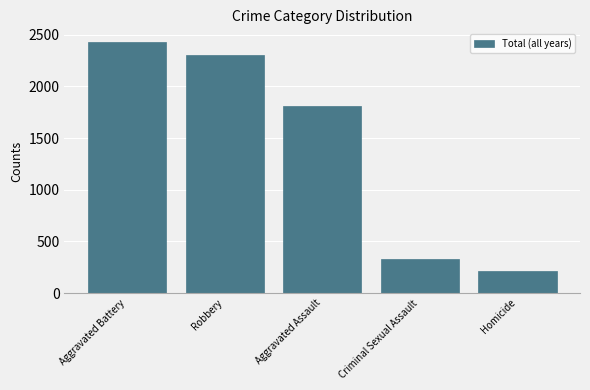

What is the sum of all values?

7090